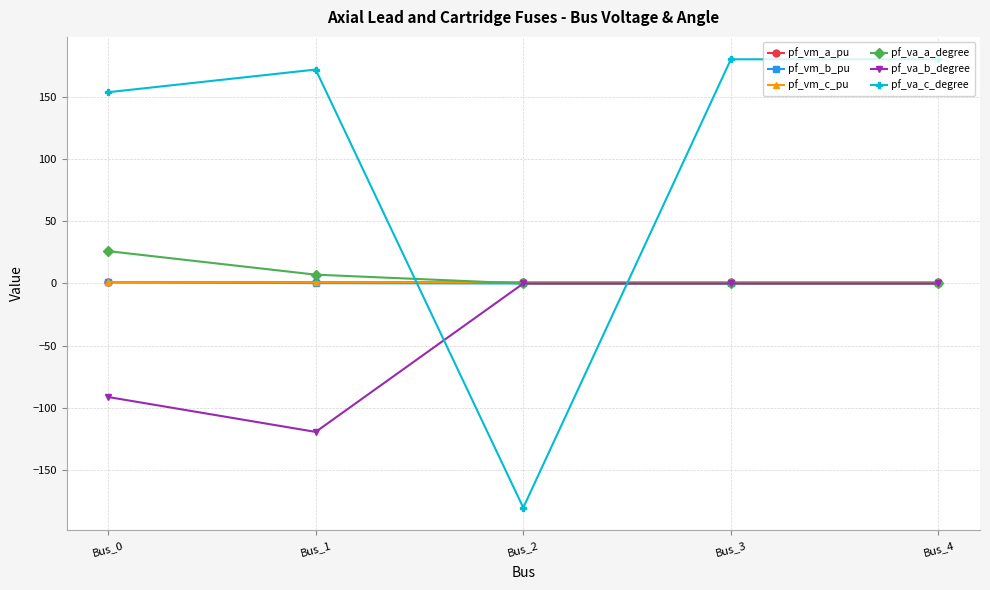

How many data points does each series have?

5